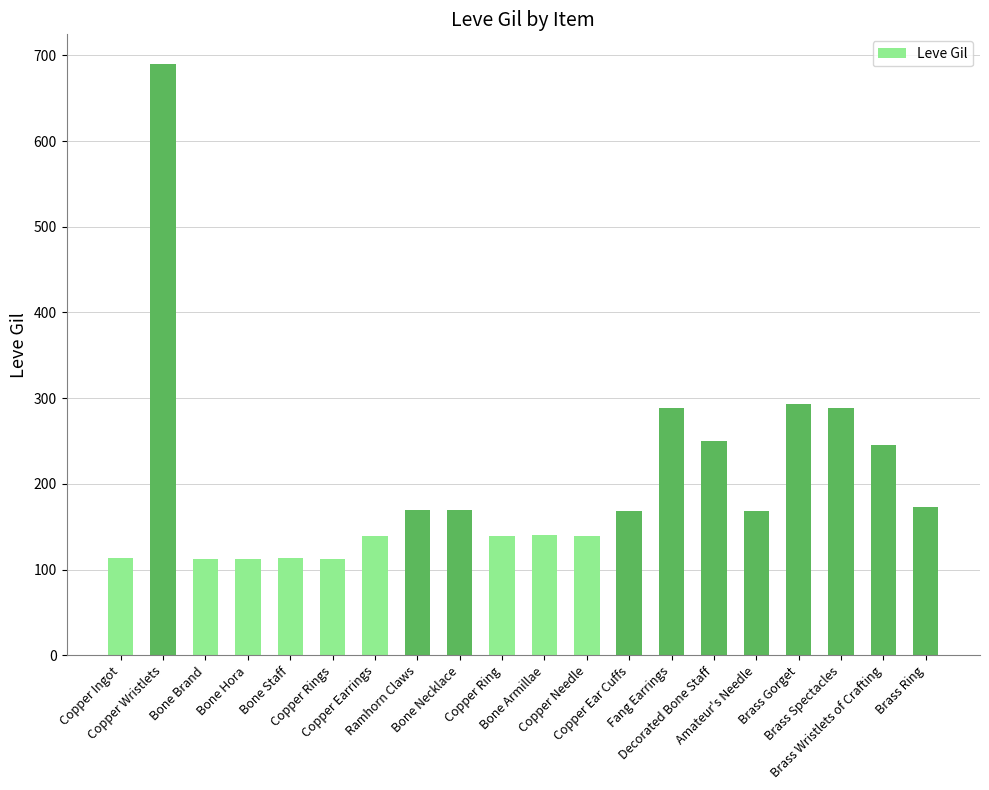

How many values are below 168?

9